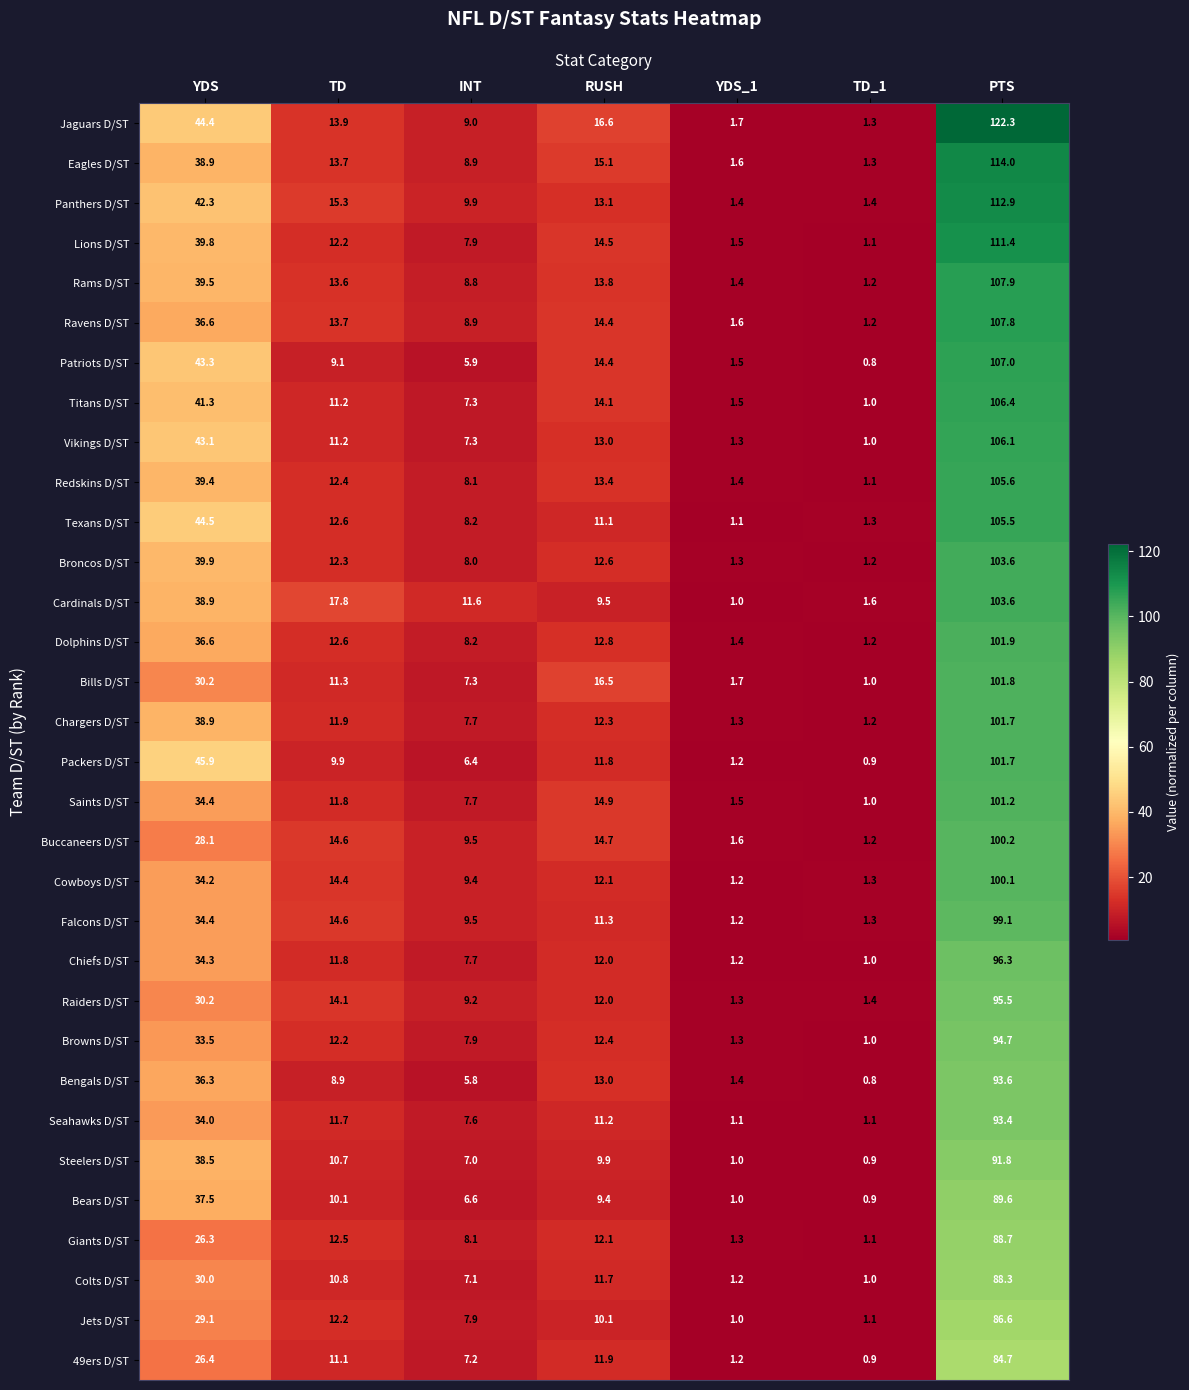

True or false: Packers D/ST has a value of 6.4 at INT.

True